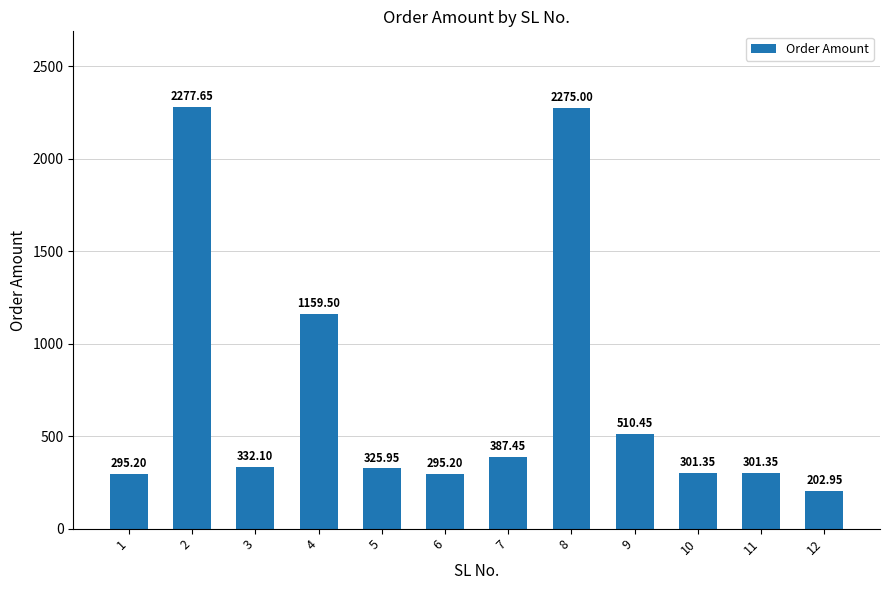

Are the bars horizontal?

No